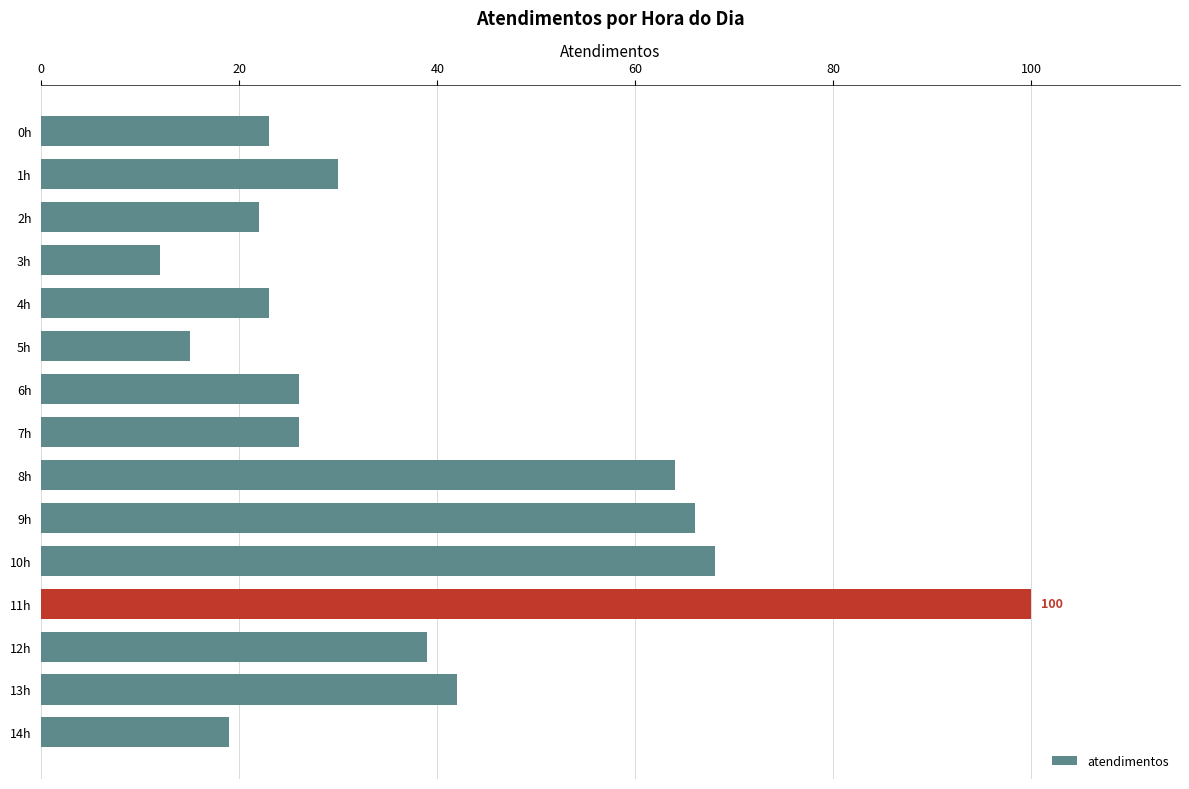

Which category has the highest value across all series?

11h